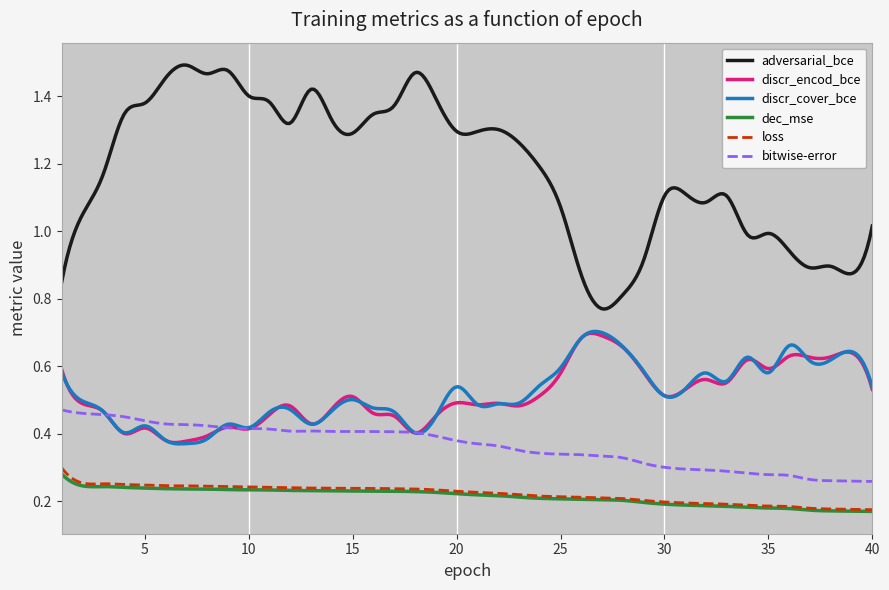

Which series has the widest spread of values?

adversarial_bce